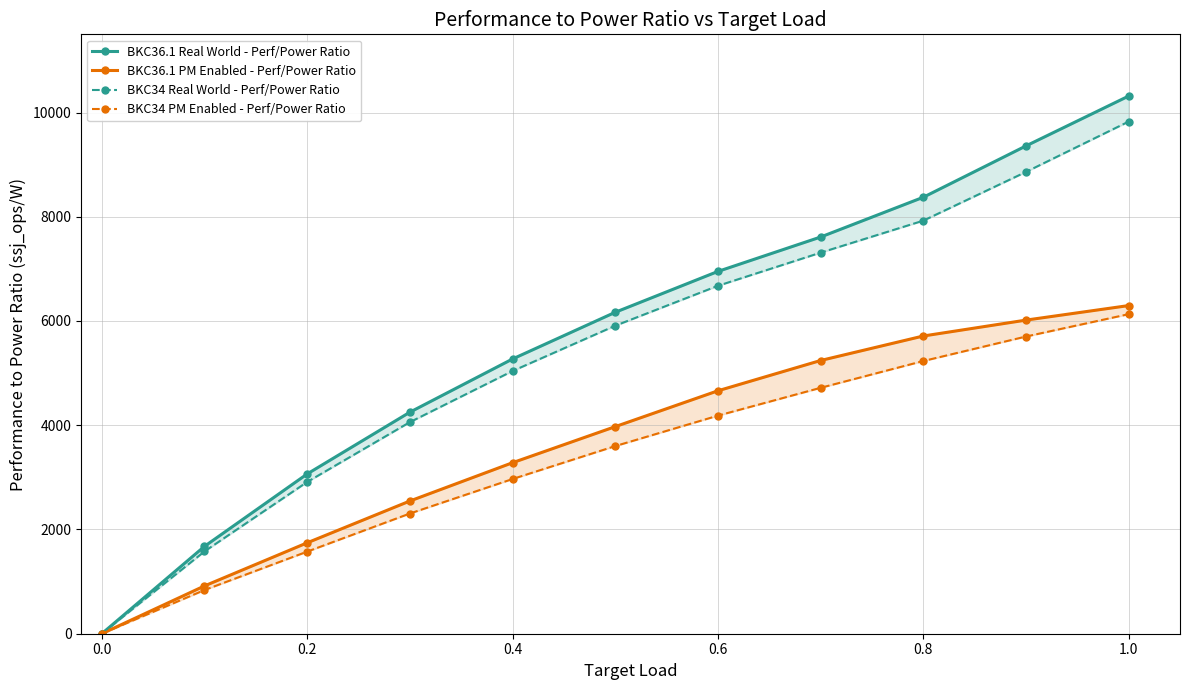

Which series has the largest range (max minus min)?

BKC36.1 Real World - Perf/Power Ratio